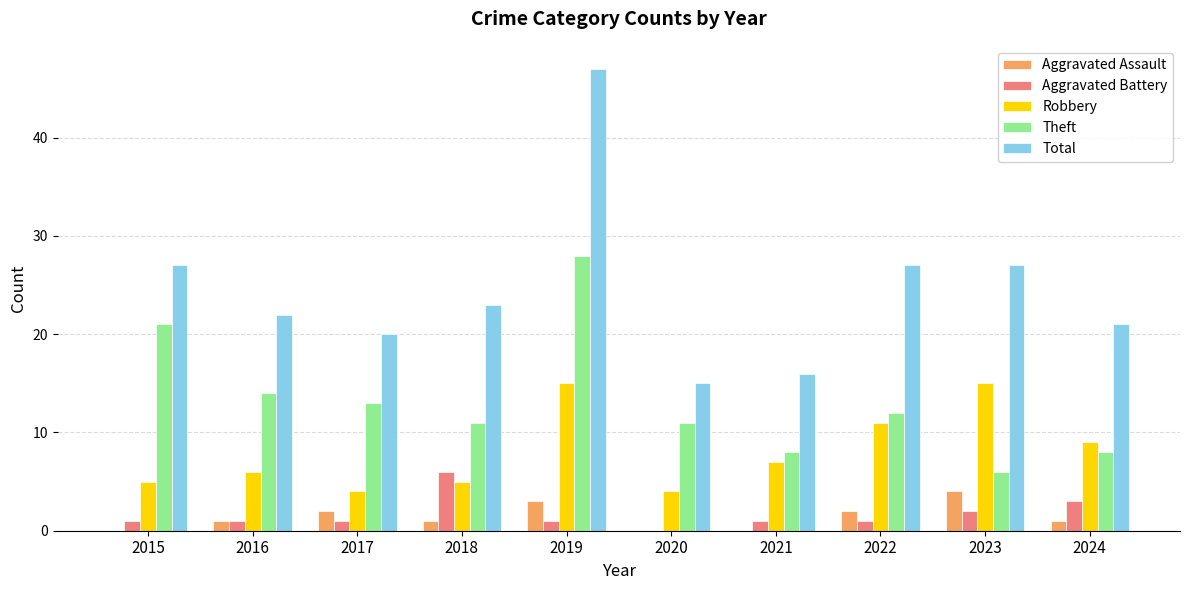

Is it true that Robbery equals 22 at 2023?

False